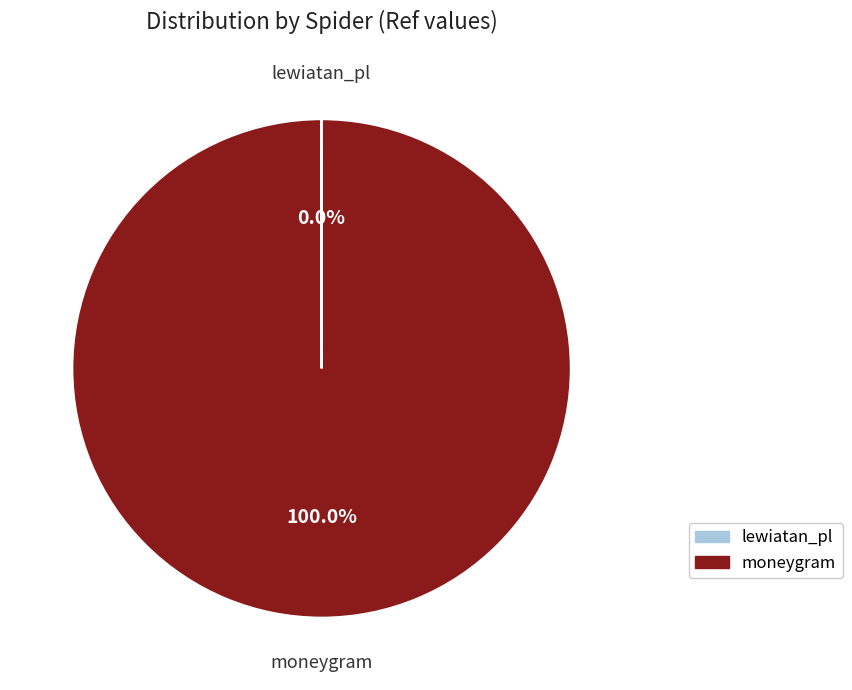

Which slice represents more than half of the pie?

moneygram